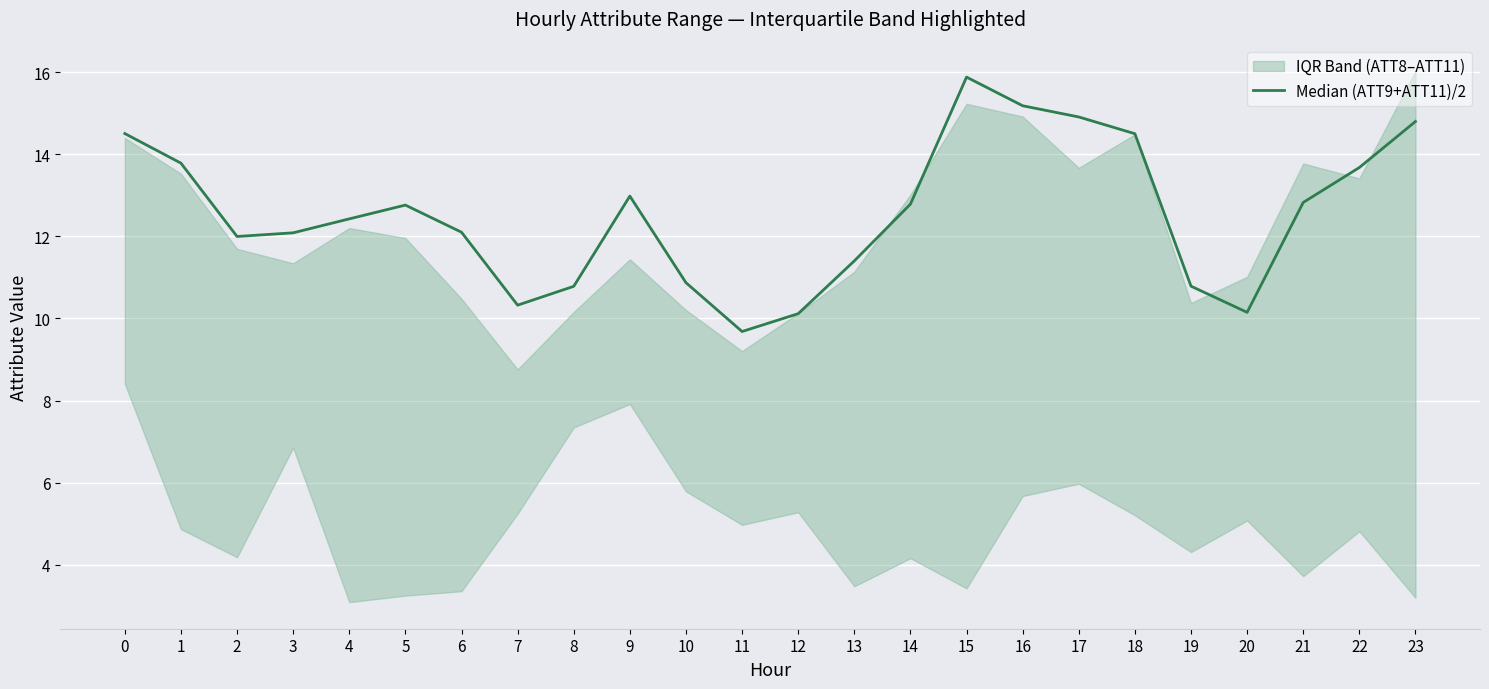

Approximately how many times larger is the value at 20 compared to 3?

0.8